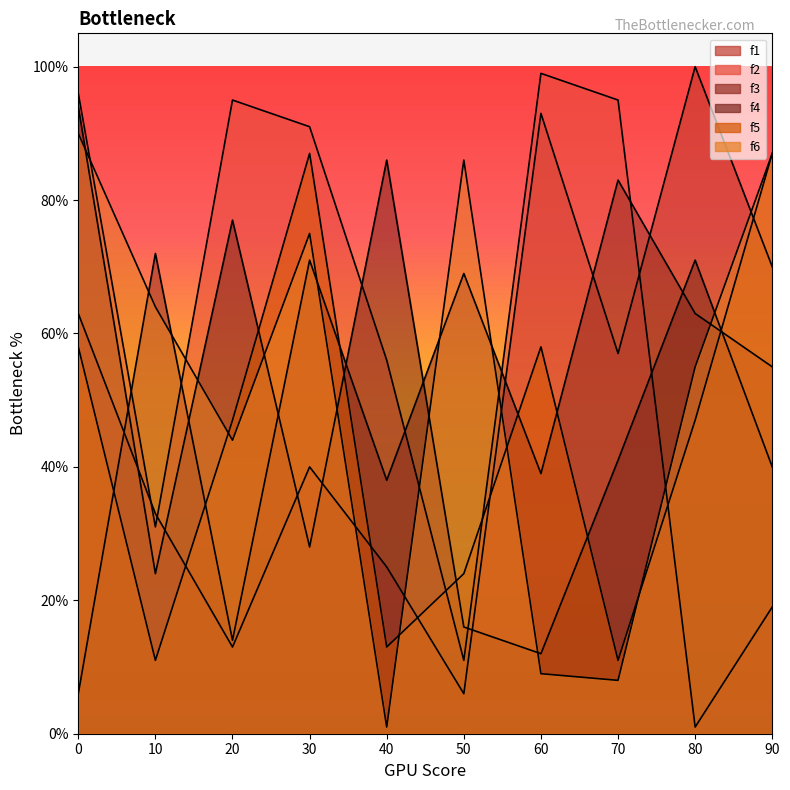

What is the difference between the f2_line values at 60 and 40?

43